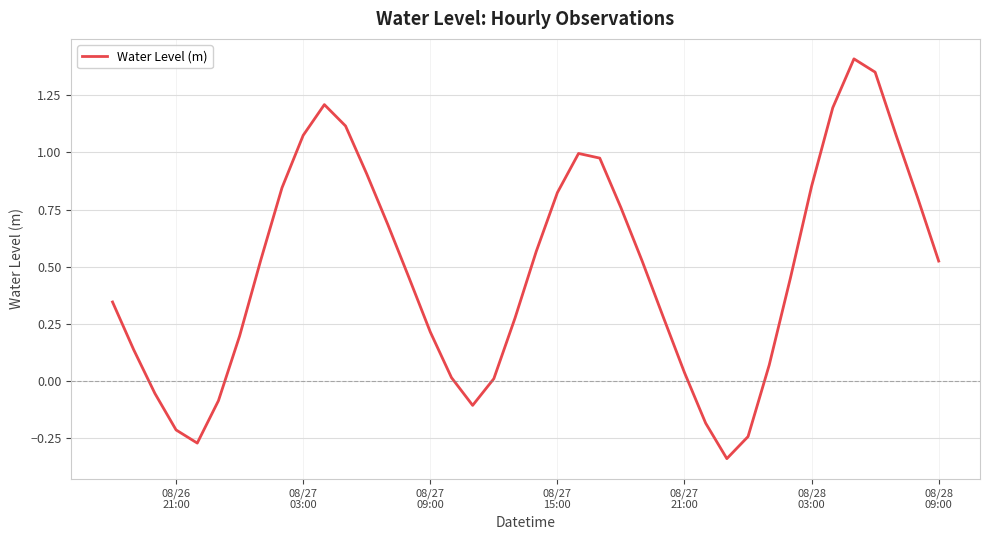

How many interior local peaks (higher than both neighbors) does the data have?

3